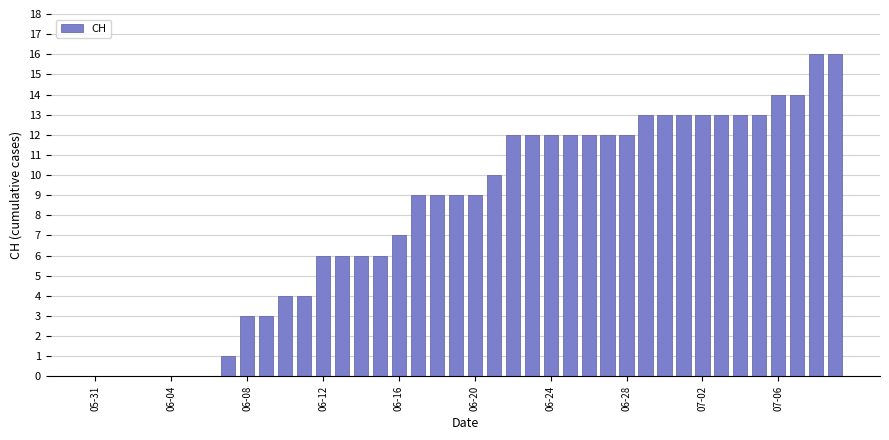

What is the greatest value displayed?

16